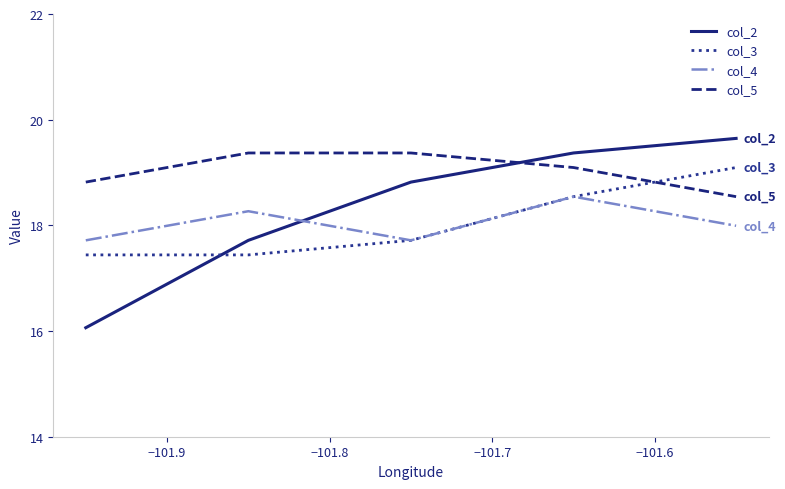

What is the difference between the maximum and minimum values in the col_3 series?

1.7